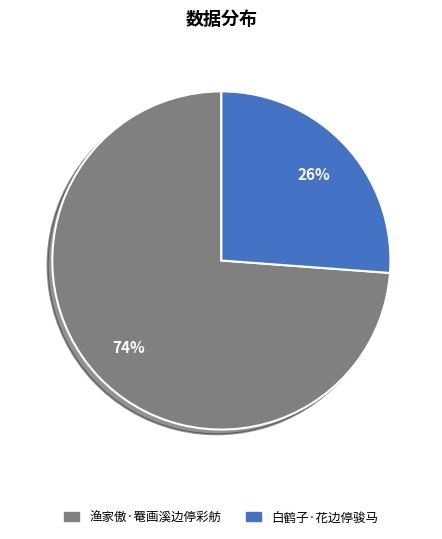

How many segments does this pie chart have?

2